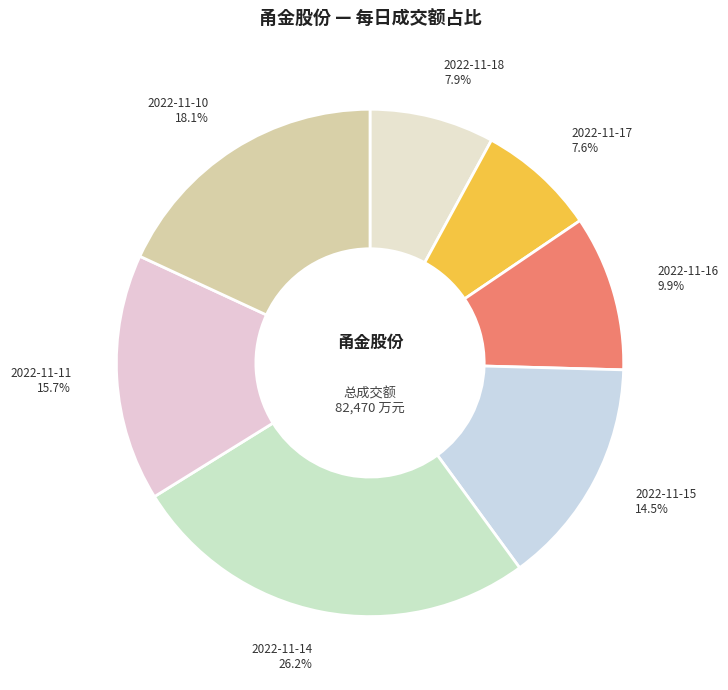

To the nearest percent, what percentage of the pie is 2022-11-18?

8%